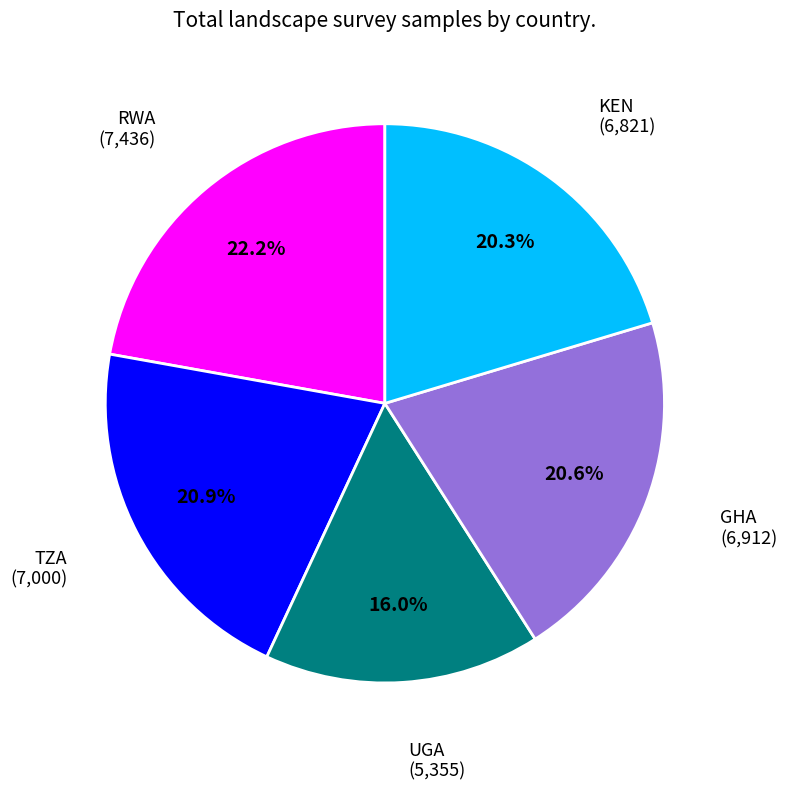

What is the ratio of the value at TZA to the value at KEN?

1.0